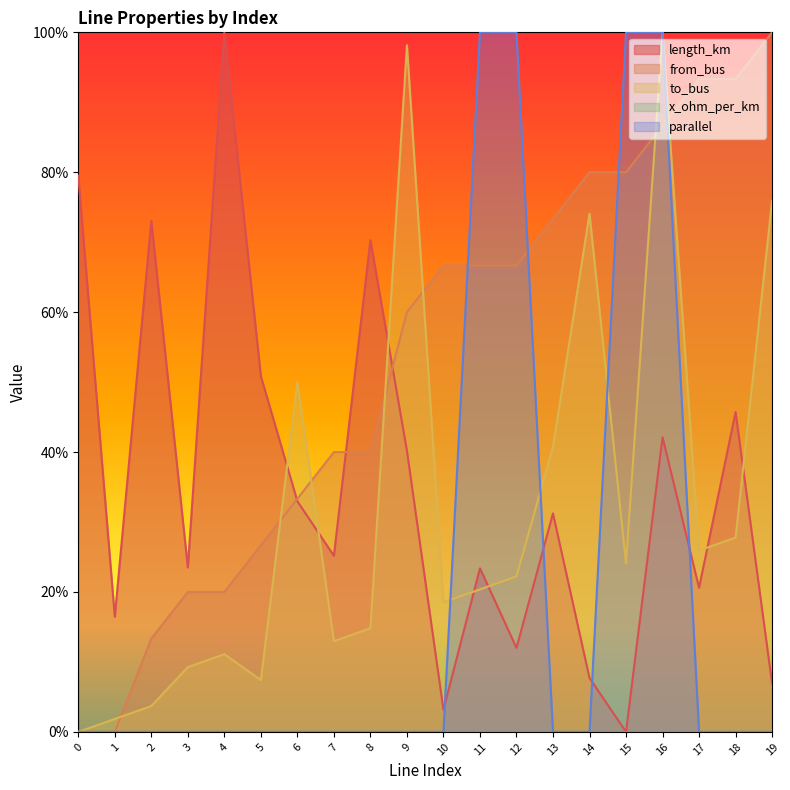

Does the chart display data point markers on the line(s)?

No